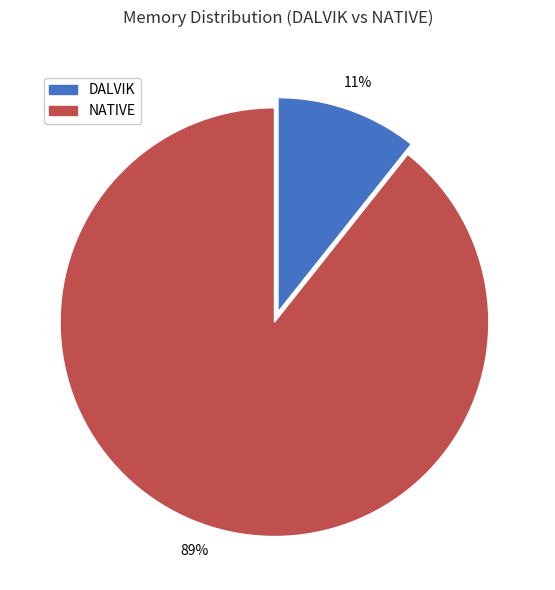

Is the sum of DALVIK and NATIVE greater than half?

Yes